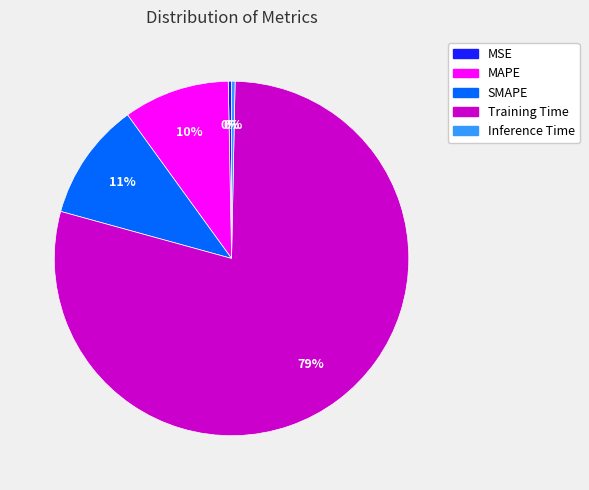

Which slice is the largest?

Training Time